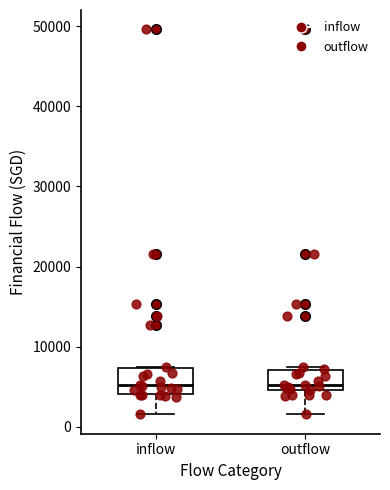

Where is the lower edge of the box for outflow on the y-axis? The values are not printed on the chart, so give them approximately, as read against the axis.

5000